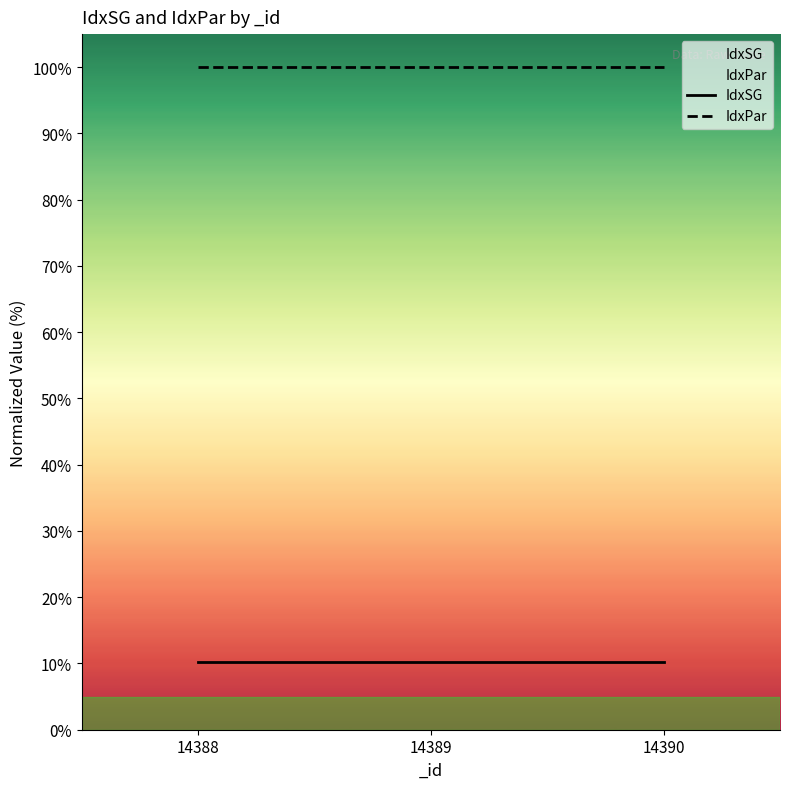

Rank the series by their maximum value, from lowest to highest.

IdxSG, IdxPar